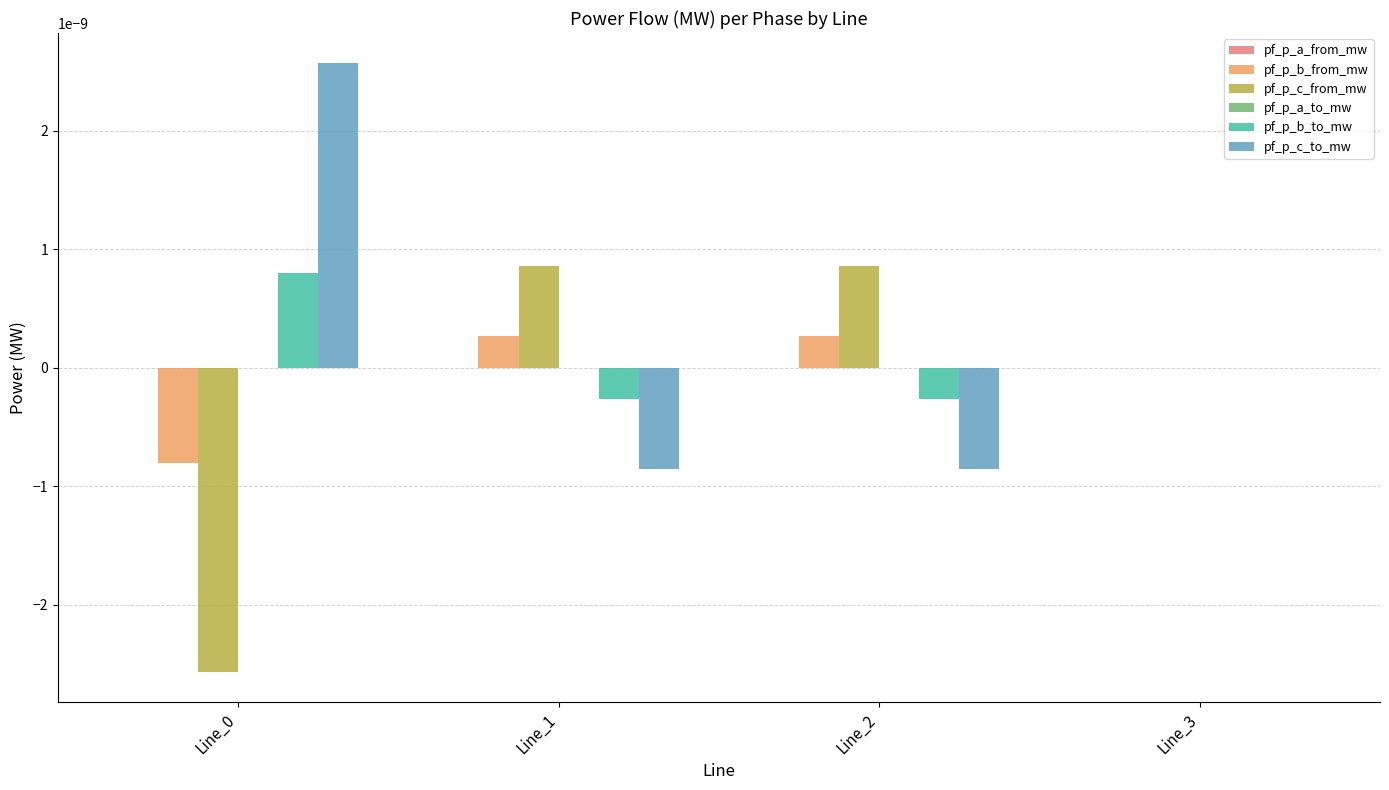

Is the value of pf_p_a_to_mw at Line_1 greater than the value of pf_p_b_to_mw at Line_3?

Yes